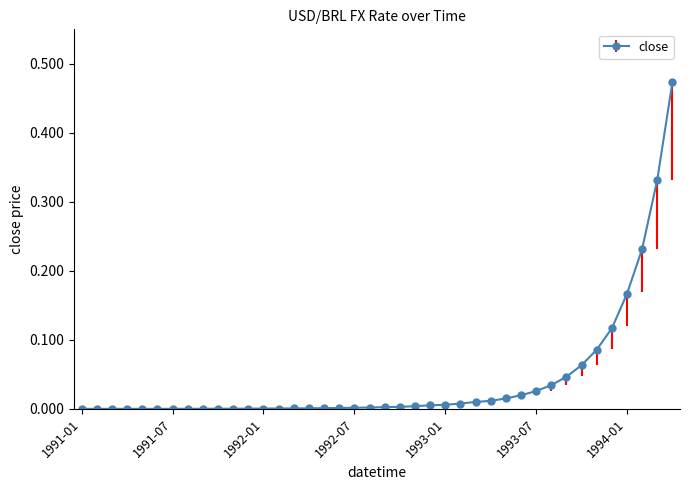

Reading left to right, transcribe all the data shown in this chart.

0.0	0.0	0.0	0.0	0.0	0.0	0.0	0.0	0.0	0.0	0.0	0.0	0.0	0.0	0.0	0.0	0.0	0.0	0.0	0.0	0.0	0.0	0.0	0.0	0.0	0.0	0.0	0.0	0.0	0.0	0.0	0.0	0.0	0.1	0.1	0.1	0.2	0.2	0.3	0.5